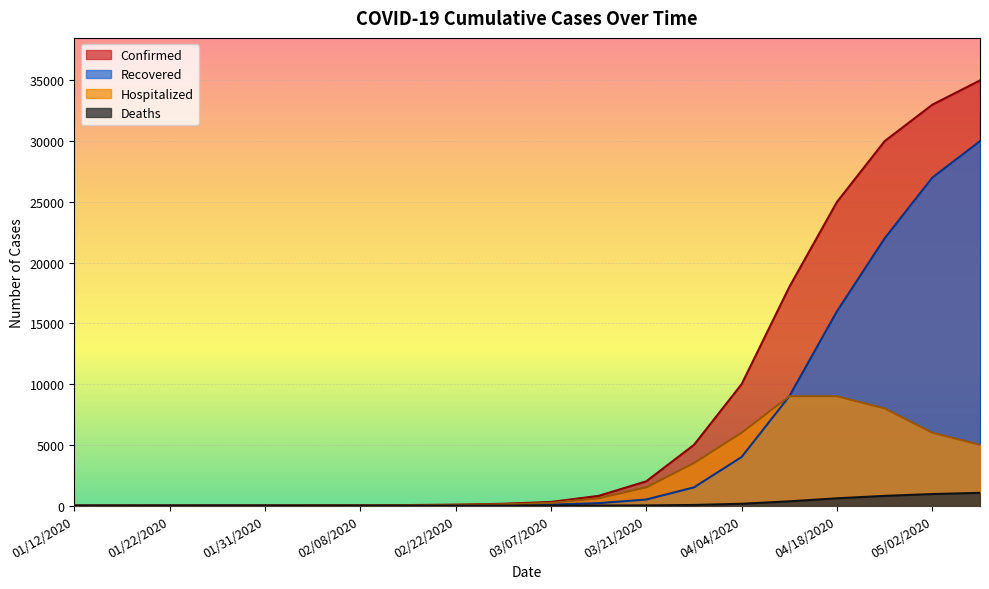

Is it true that Hospitalized equals 1 at 01/12/2020?

True